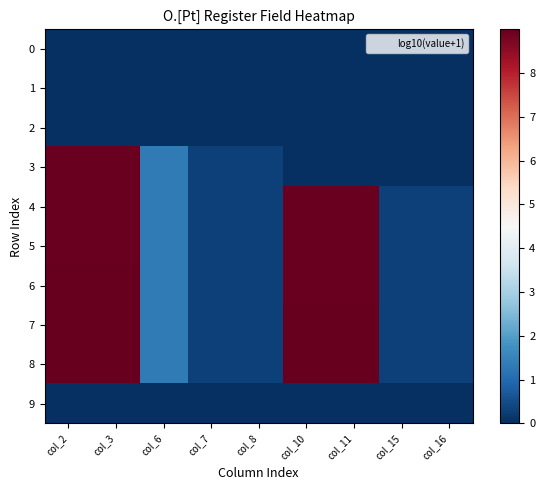

Which series changed the most between col_2 and col_6?

8